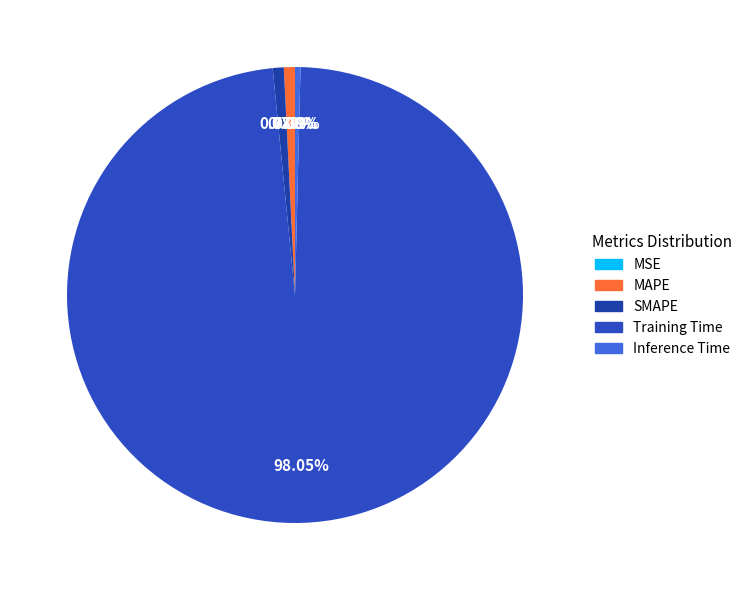

What percentage is the MAPE slice, to the nearest percent?

1%